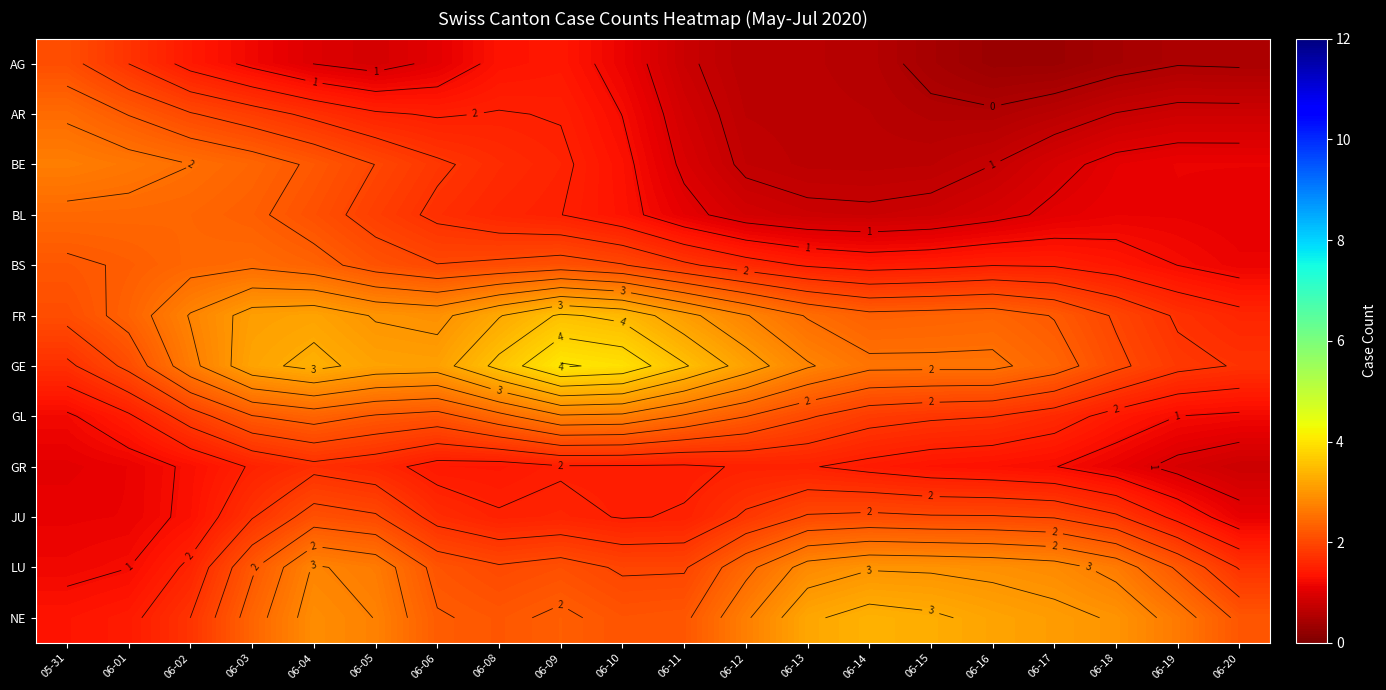

Which category has the highest value in the GR series?

06-04